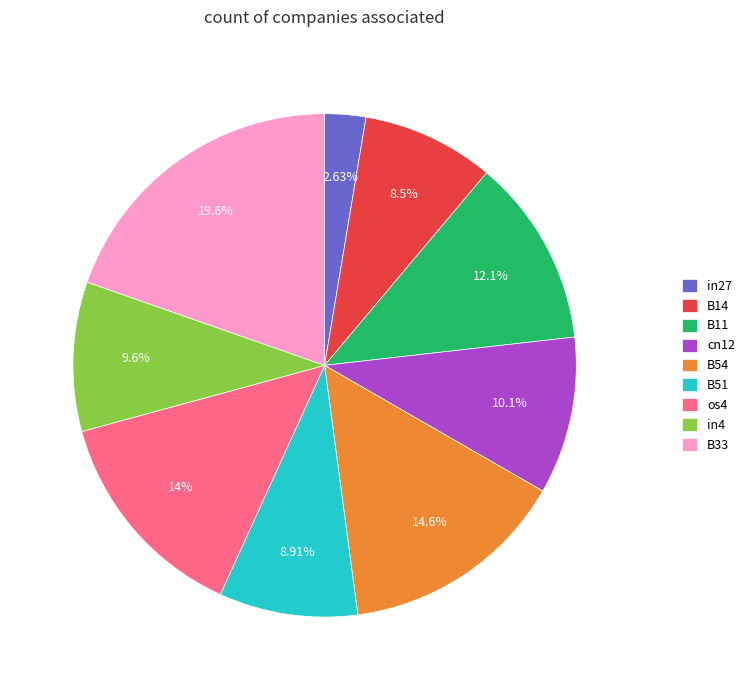

To the nearest percent, what percentage of the pie is in4?

10%